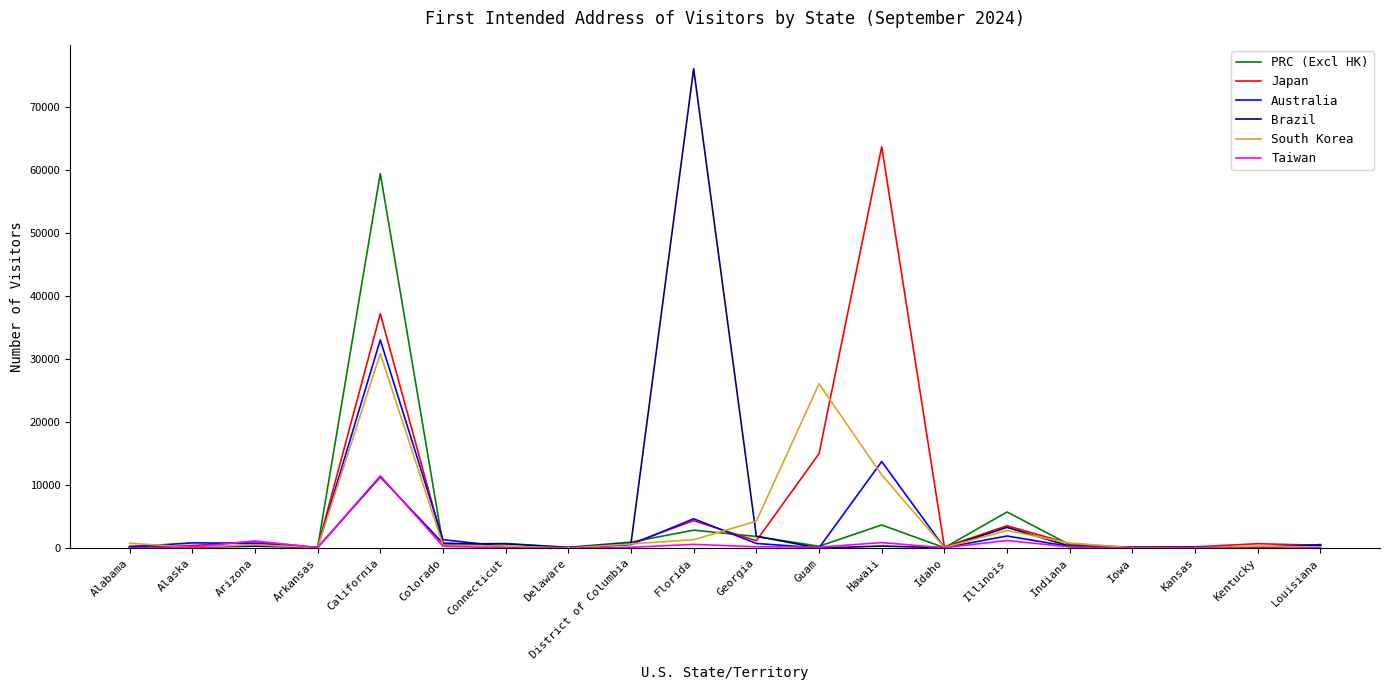

Is it true that Japan equals 22175 at Guam?

False